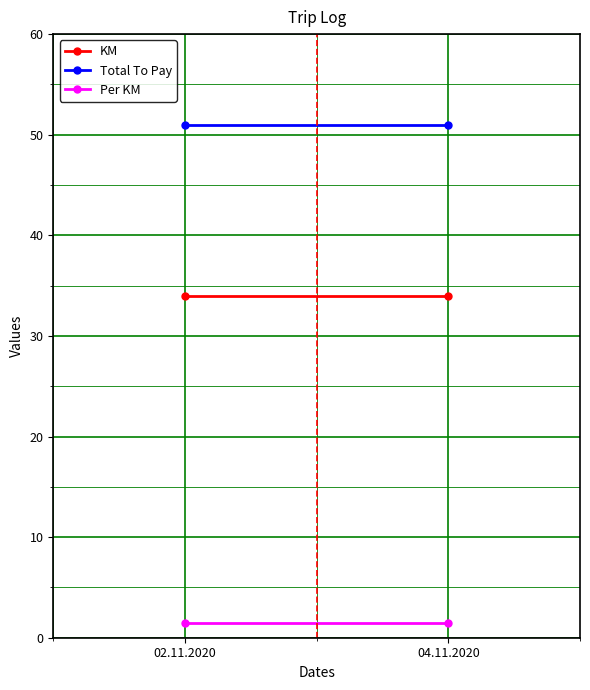

At which category is the sum across all series the highest?

02.11.2020